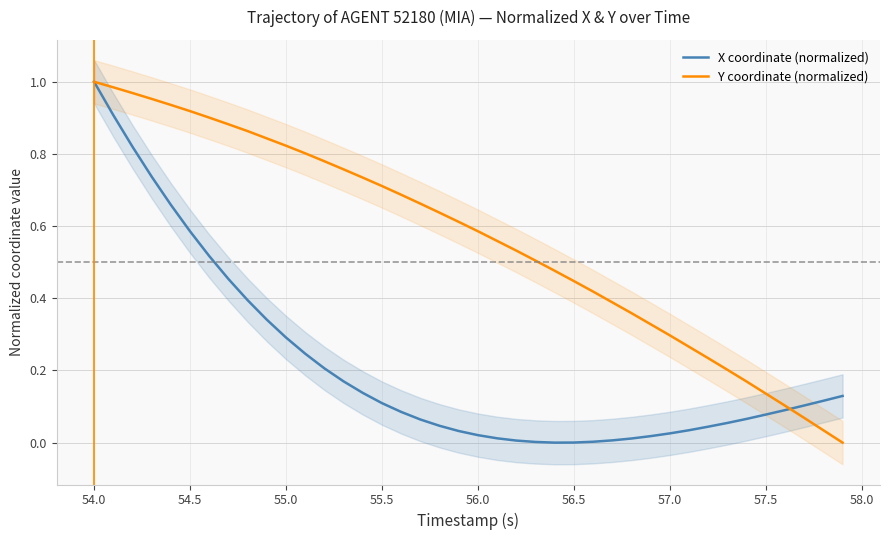

What are all the series names shown in the legend?

X coordinate (normalized), Y coordinate (normalized)